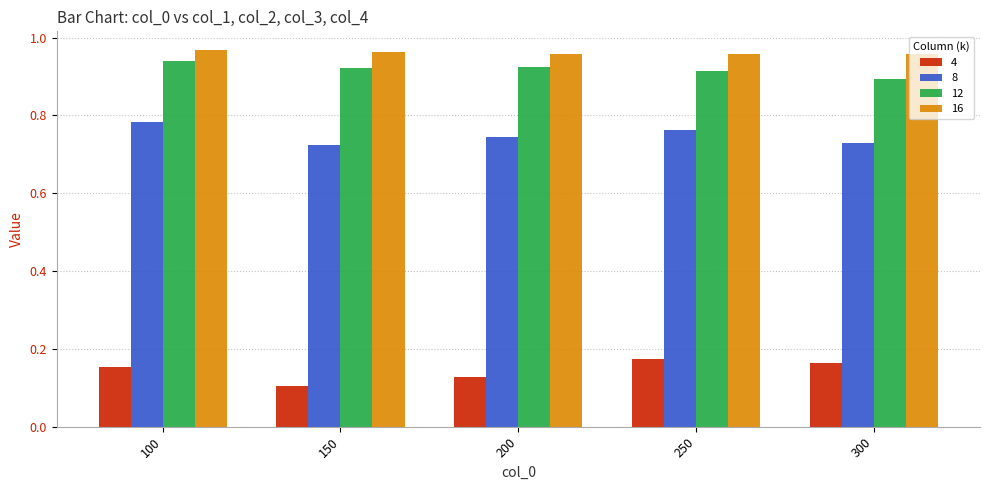

Which category has the lowest value across all series?

150